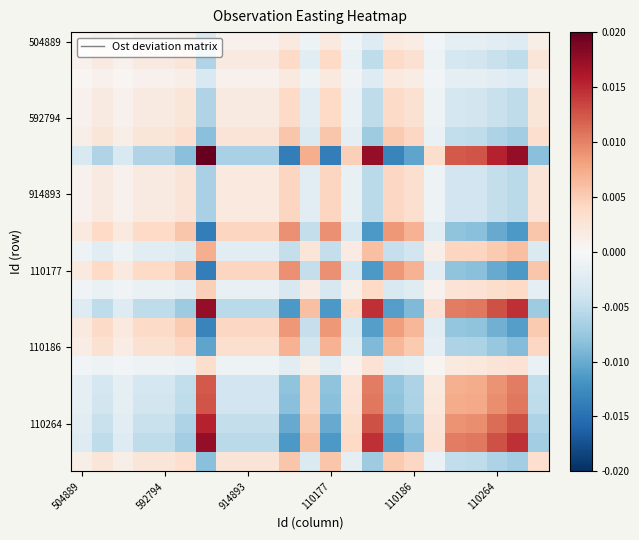

At how many categories does at least one series exceed 0?

23